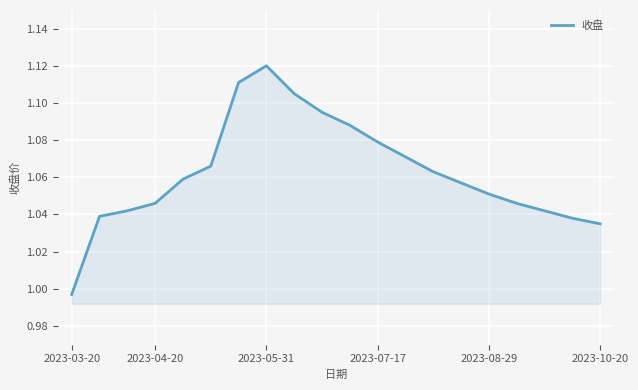

How many lines are shown in the chart?

1